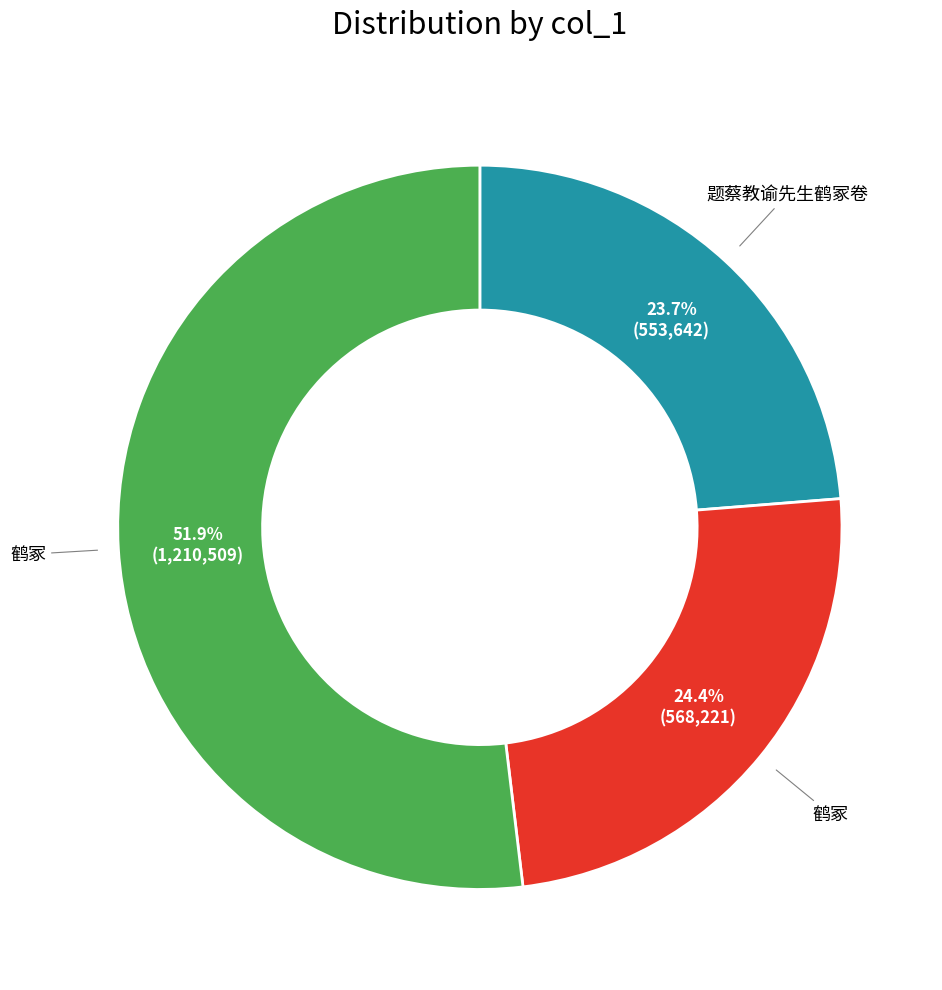

Is there any slice that represents more than half of the pie?

Yes